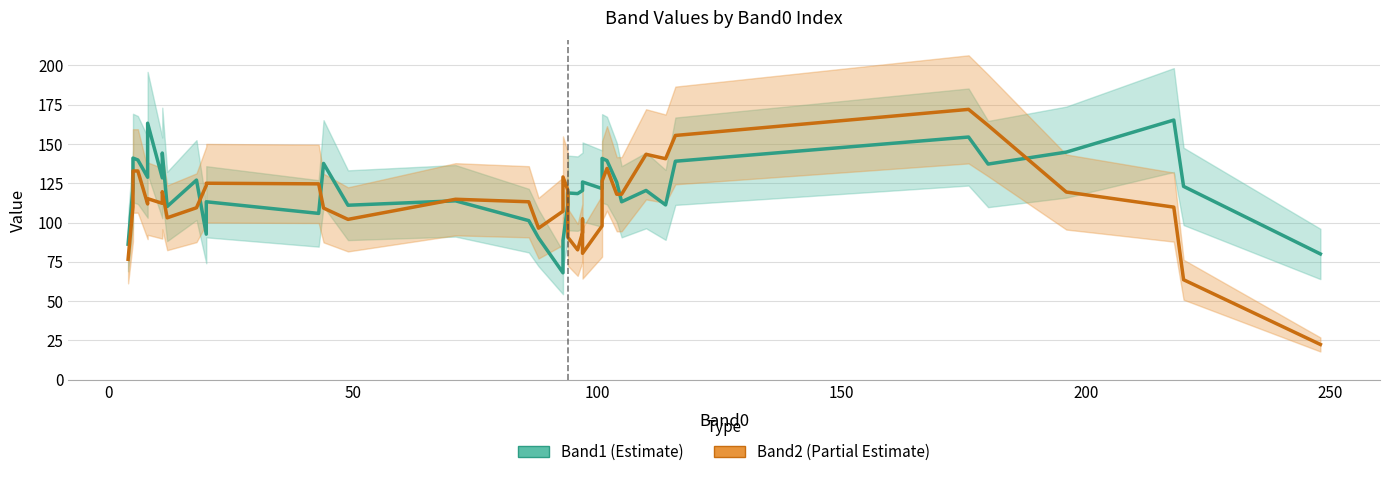

Reading left to right, extract all data points from this chart.

Band1 (Estimate): 86.2	121.8	141.0	139.8	128.8	163.2	128.4	144.2	110.2	127.0	92.6	113.2	105.8	137.6	111.0	113.8	101.2	90.2	68.0	88.6	111.4	118.8	118.4	120.4	122.0	125.8	121.6	140.8	139.4	125.6	113.2	120.4	111.2	139.0	154.4	137.2	144.8	165.2	123.0	80.0
Band2 (Partial Estimate): 76.6	110.0	132.8	132.8	111.8	115.2	112.2	119.6	103.0	109.4	123.6	125.0	124.6	109.2	102.0	114.8	113.2	96.4	107.2	129.0	120.6	90.6	82.6	93.6	102.2	80.4	97.8	126.4	134.4	118.0	118.0	143.4	140.6	155.4	172.0	161.8	119.4	109.8	63.6	22.4